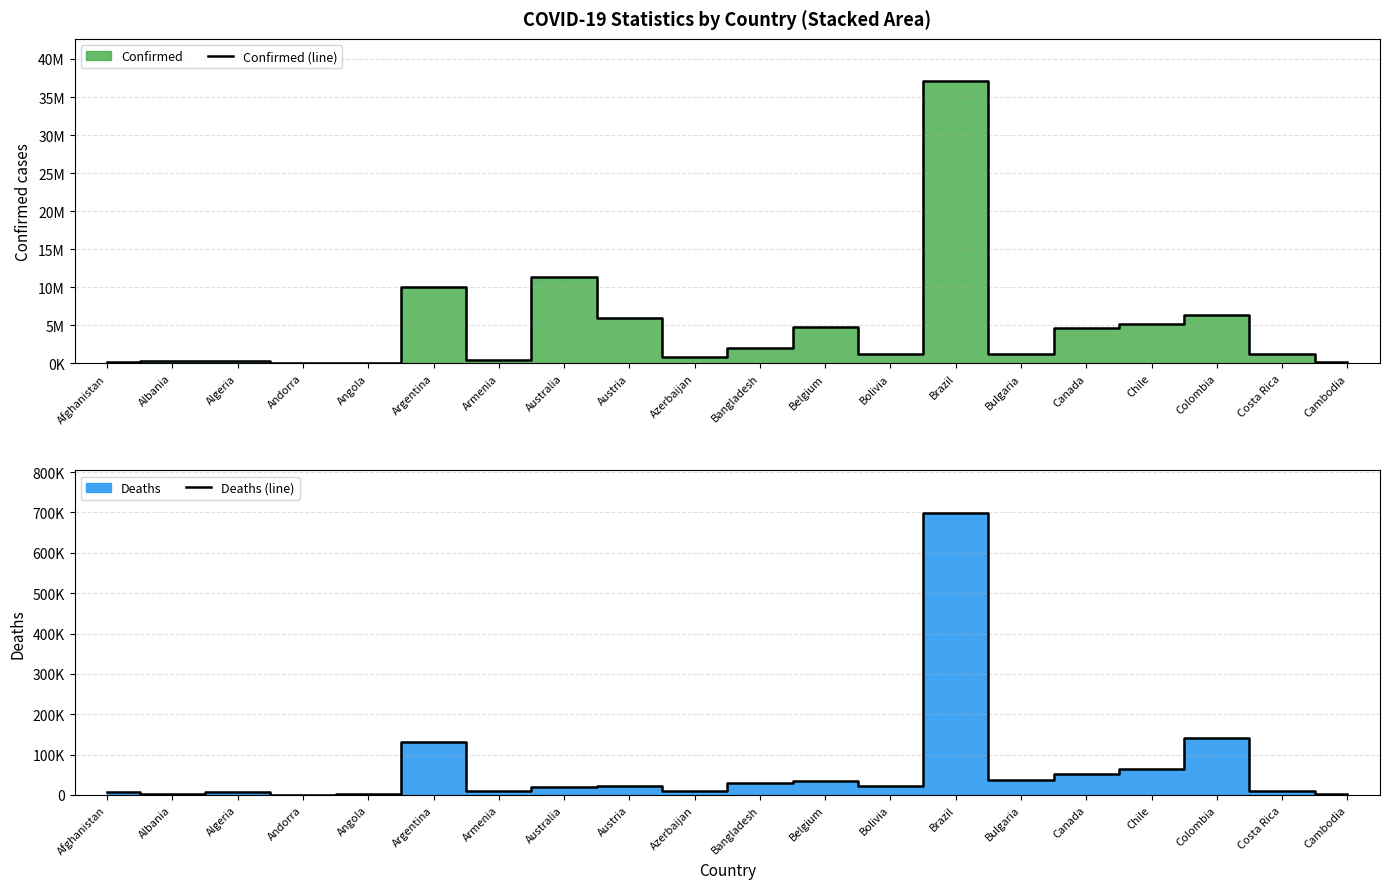

At which category does Confirmed (line) reach its first local peak?

Albania